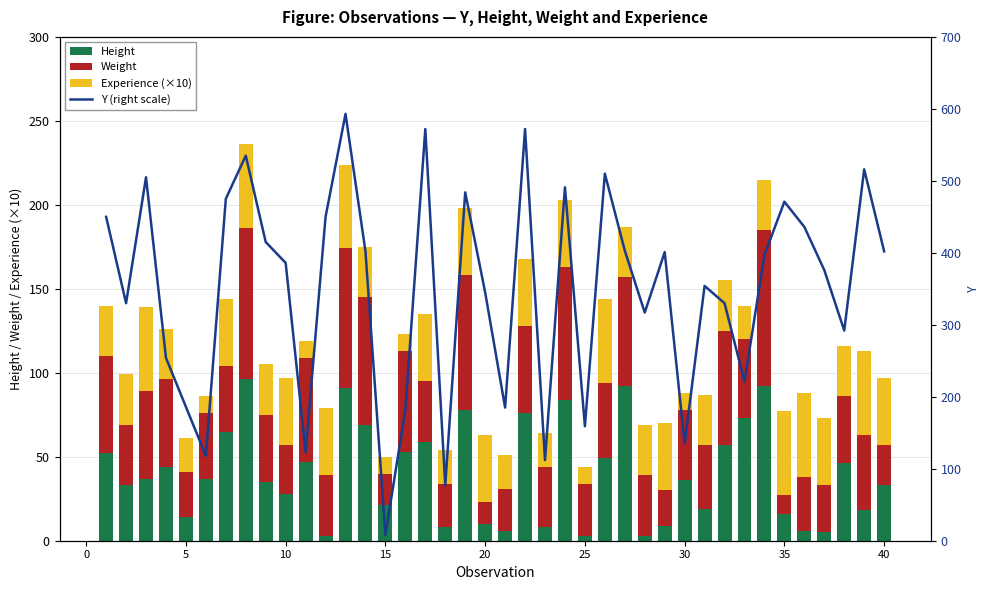

The Height series shows 33 at 40. True or false?

True